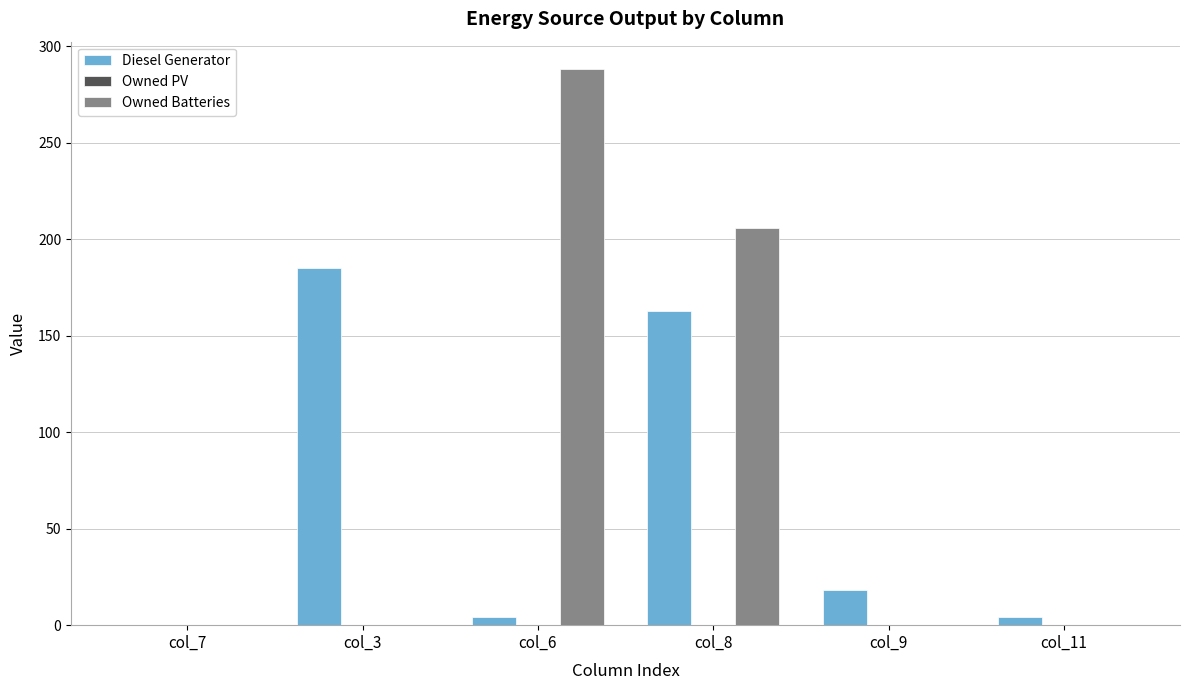

What is the sum of the Owned Batteries values at col_8 and col_3?

206